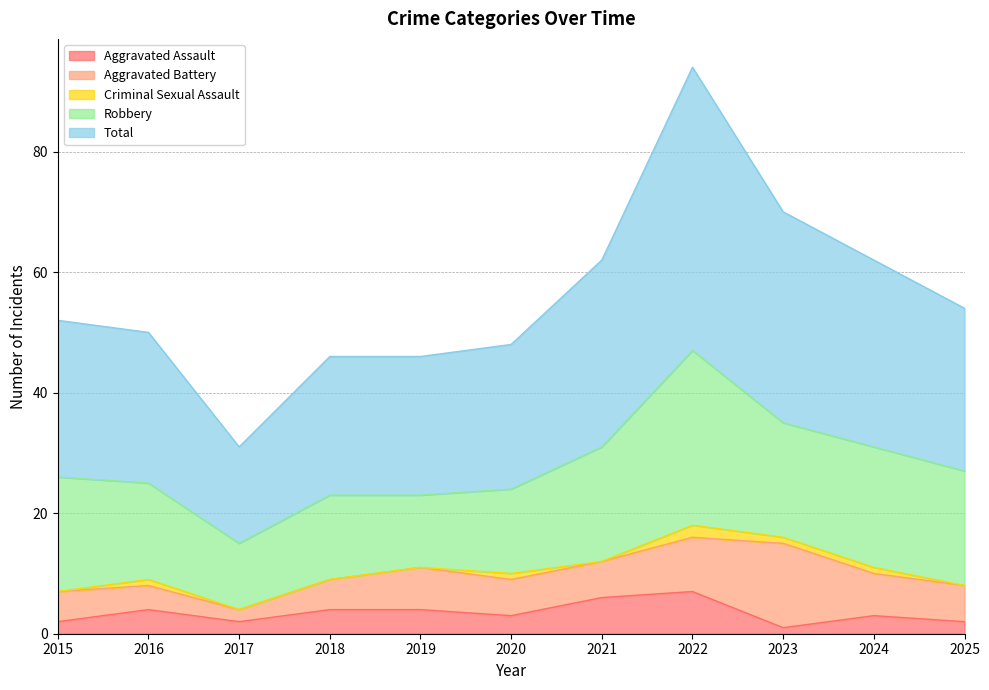

Does the chart display data point markers on the line(s)?

No